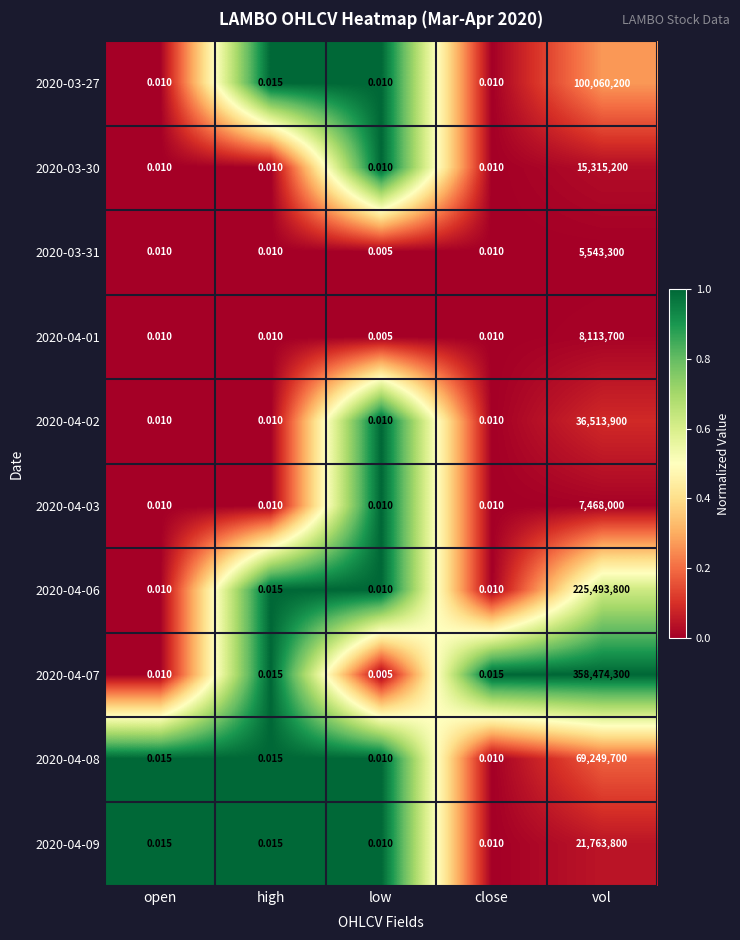

Which series has the largest range (max minus min)?

2020-04-07